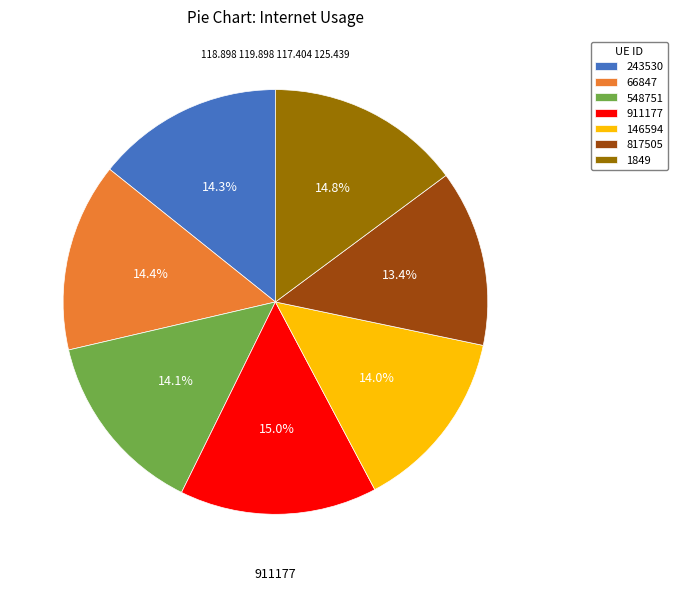

To the nearest percent, what percentage of the pie is 66847?

14%